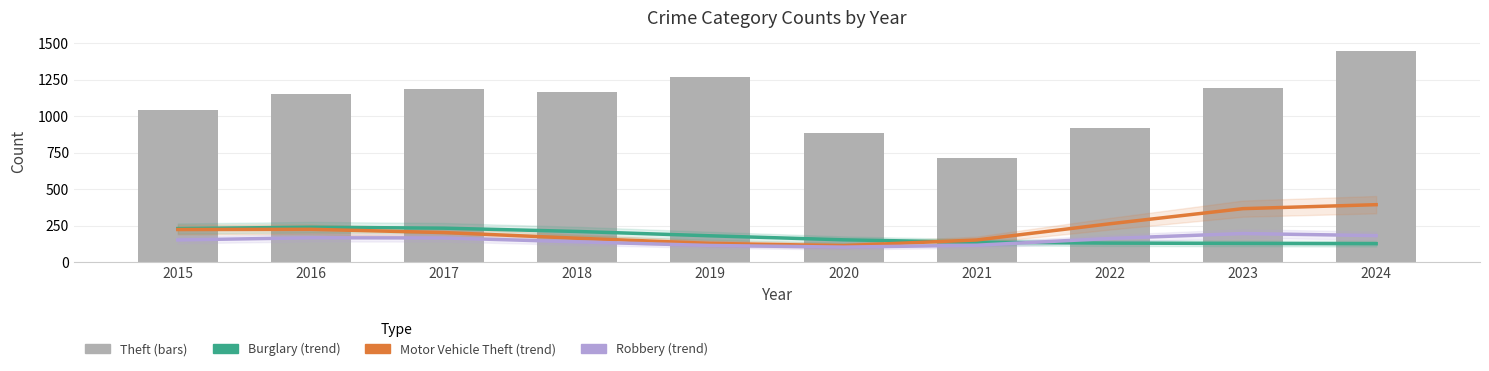

What is the lowest value of the Burglary series?

128.3